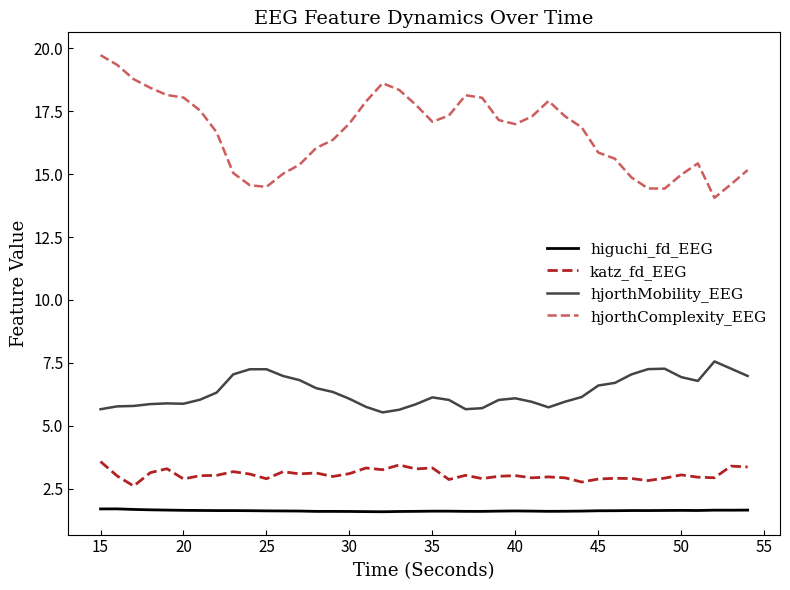

What is the greatest value displayed?

19.7